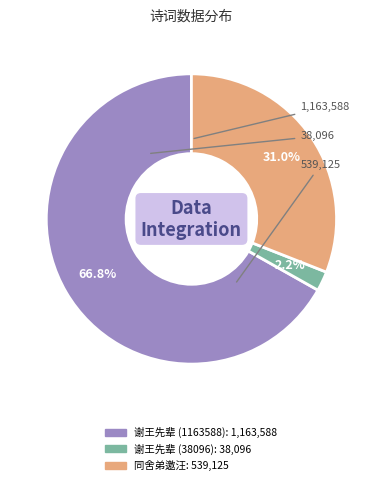

Is there a majority slice in this chart?

Yes